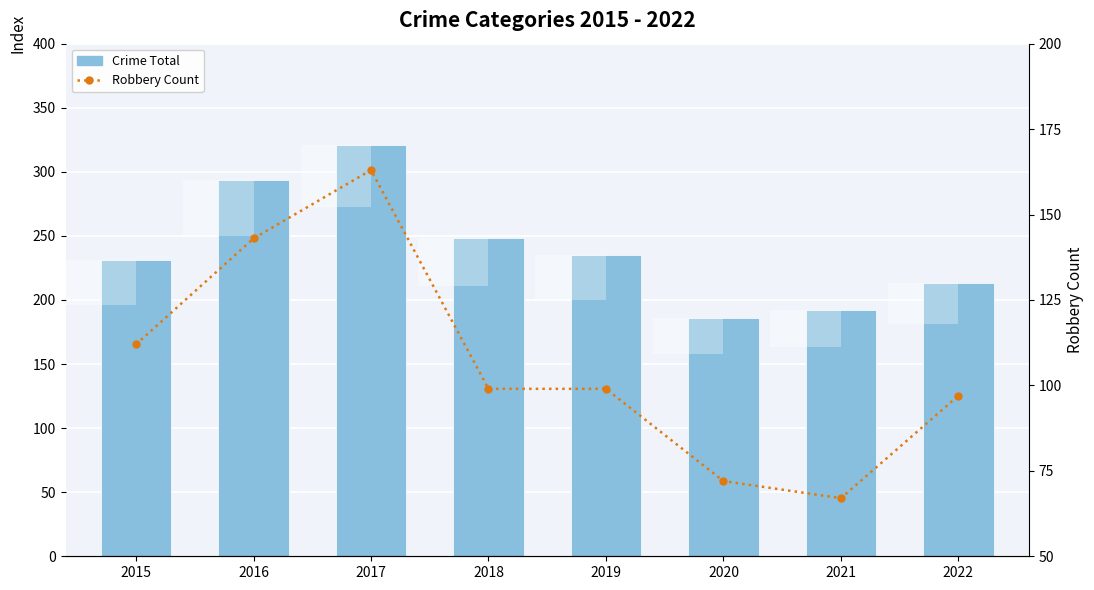

Which series has the widest spread of values?

Crime Total